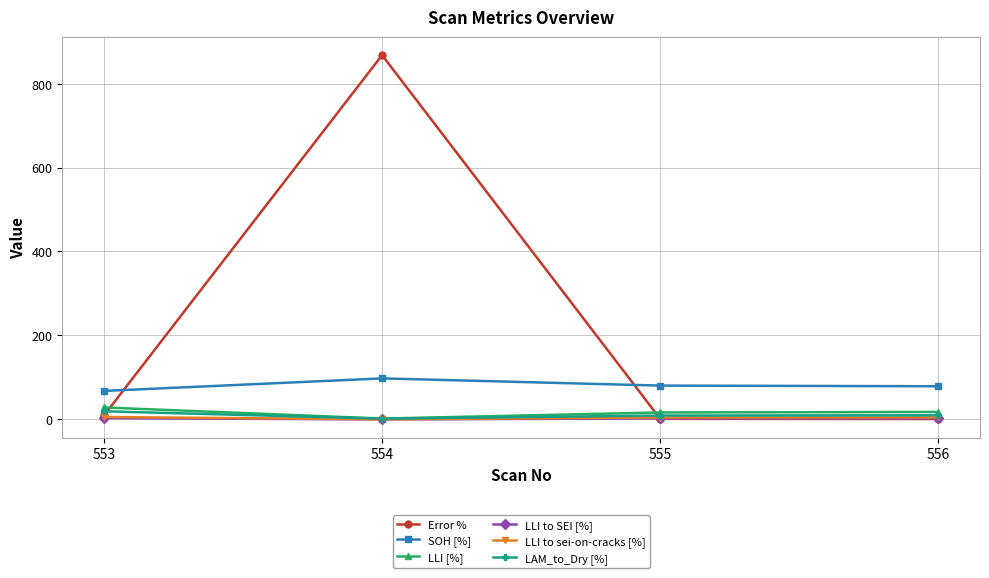

How many distinct data groups are displayed?

6